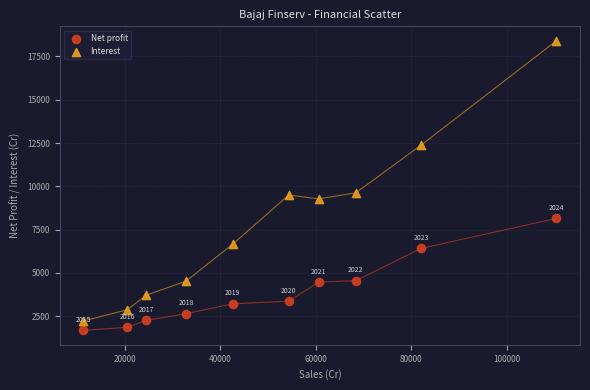

Across all data points, what is the range of Y values (max minus min)?

16709.7